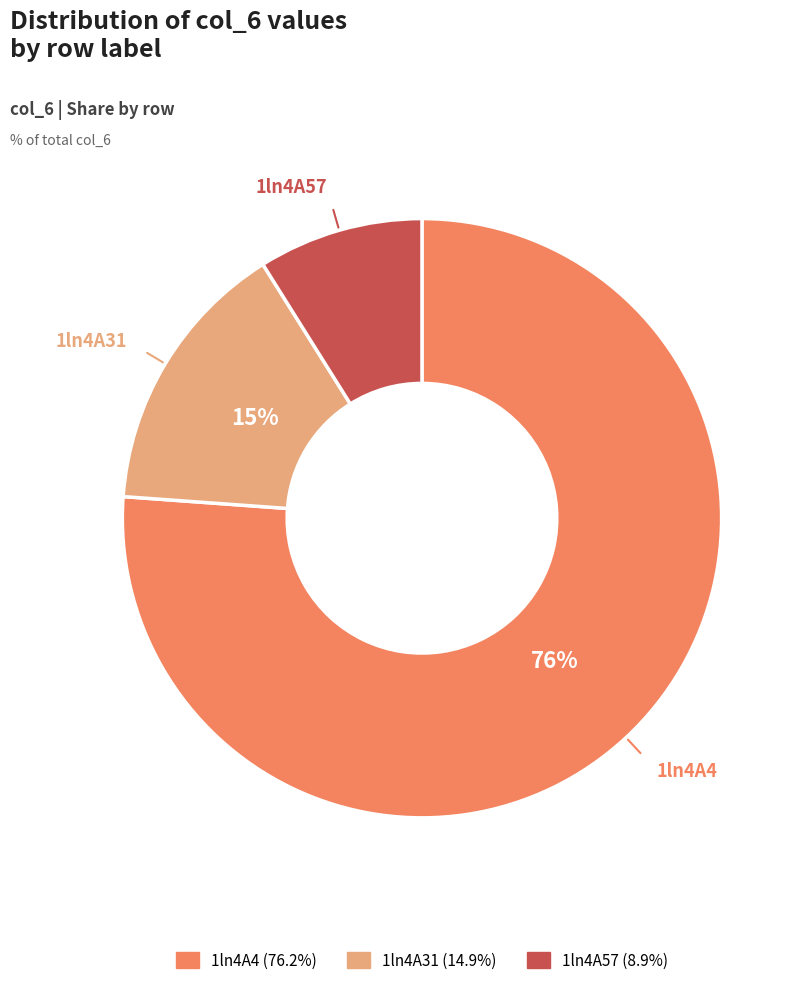

Which has a higher value, 1ln4A57 or 1ln4A31?

1ln4A31